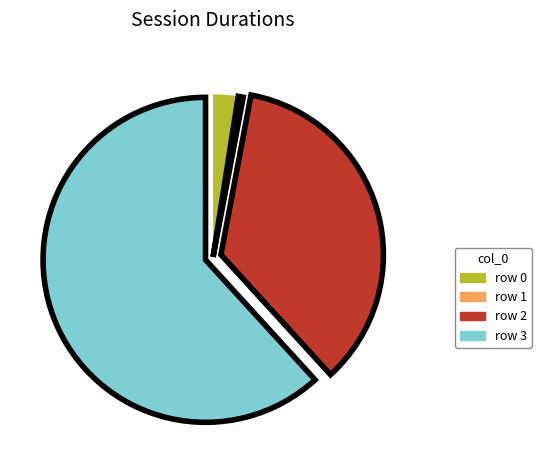

Does any single category account for the majority?

Yes